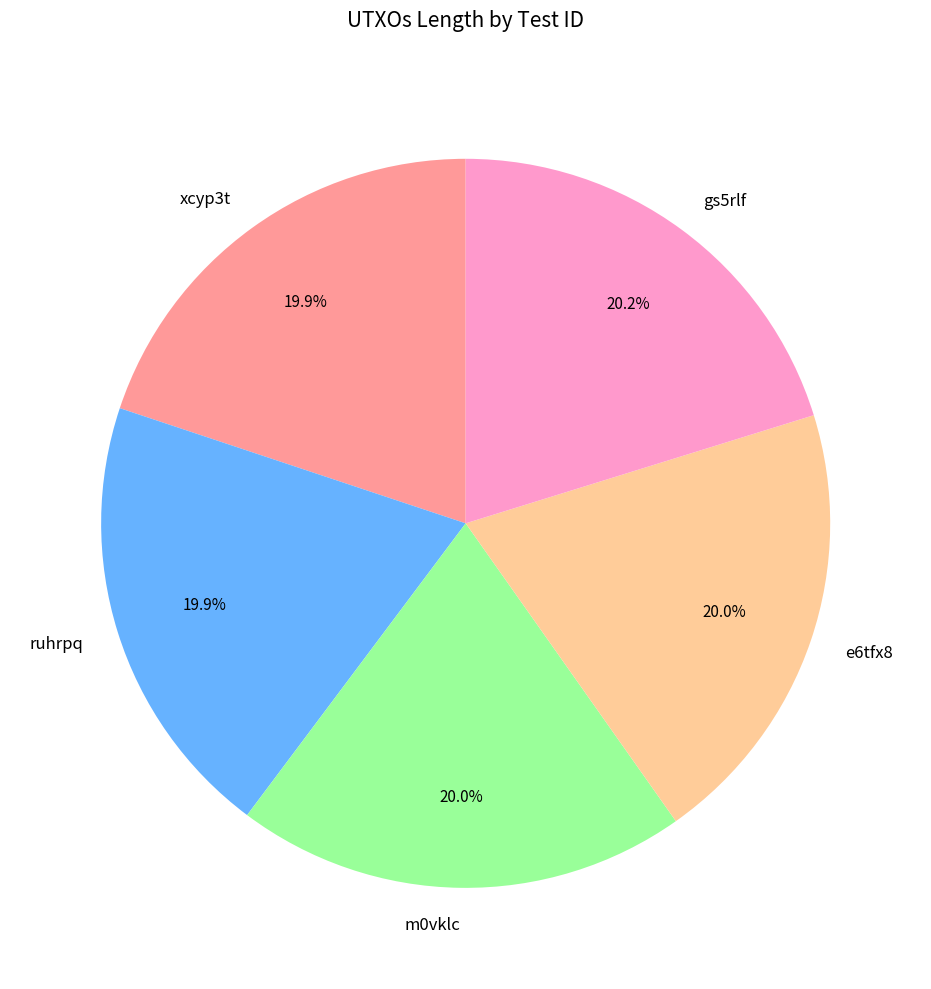

Approximately how many times larger is the value at e6tfx8 compared to m0vklc?

1.0